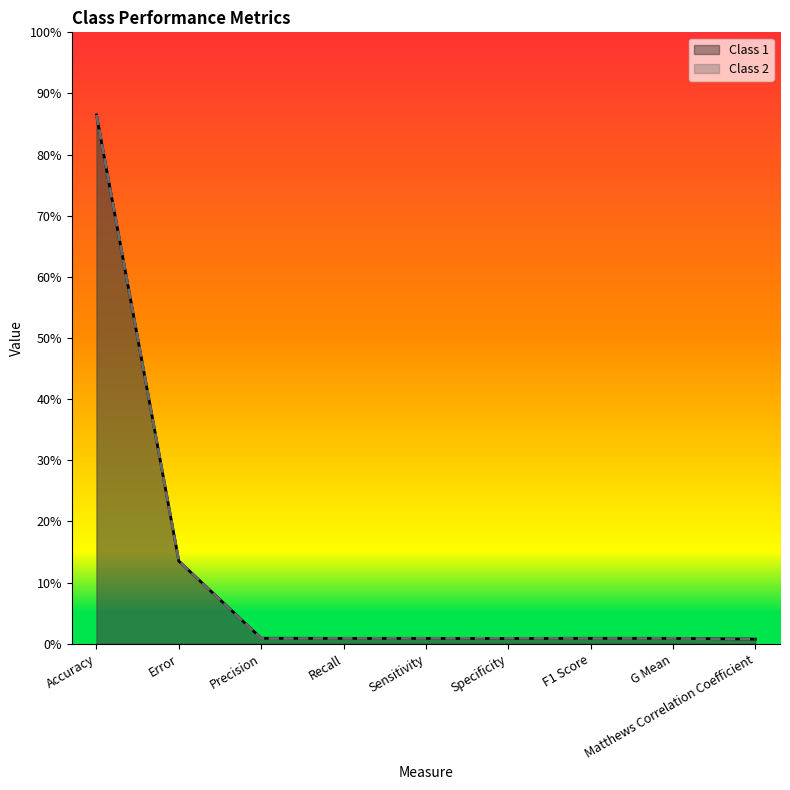

After their last crossing, which series has the higher values: Class 1 or Class 2?

Class 1